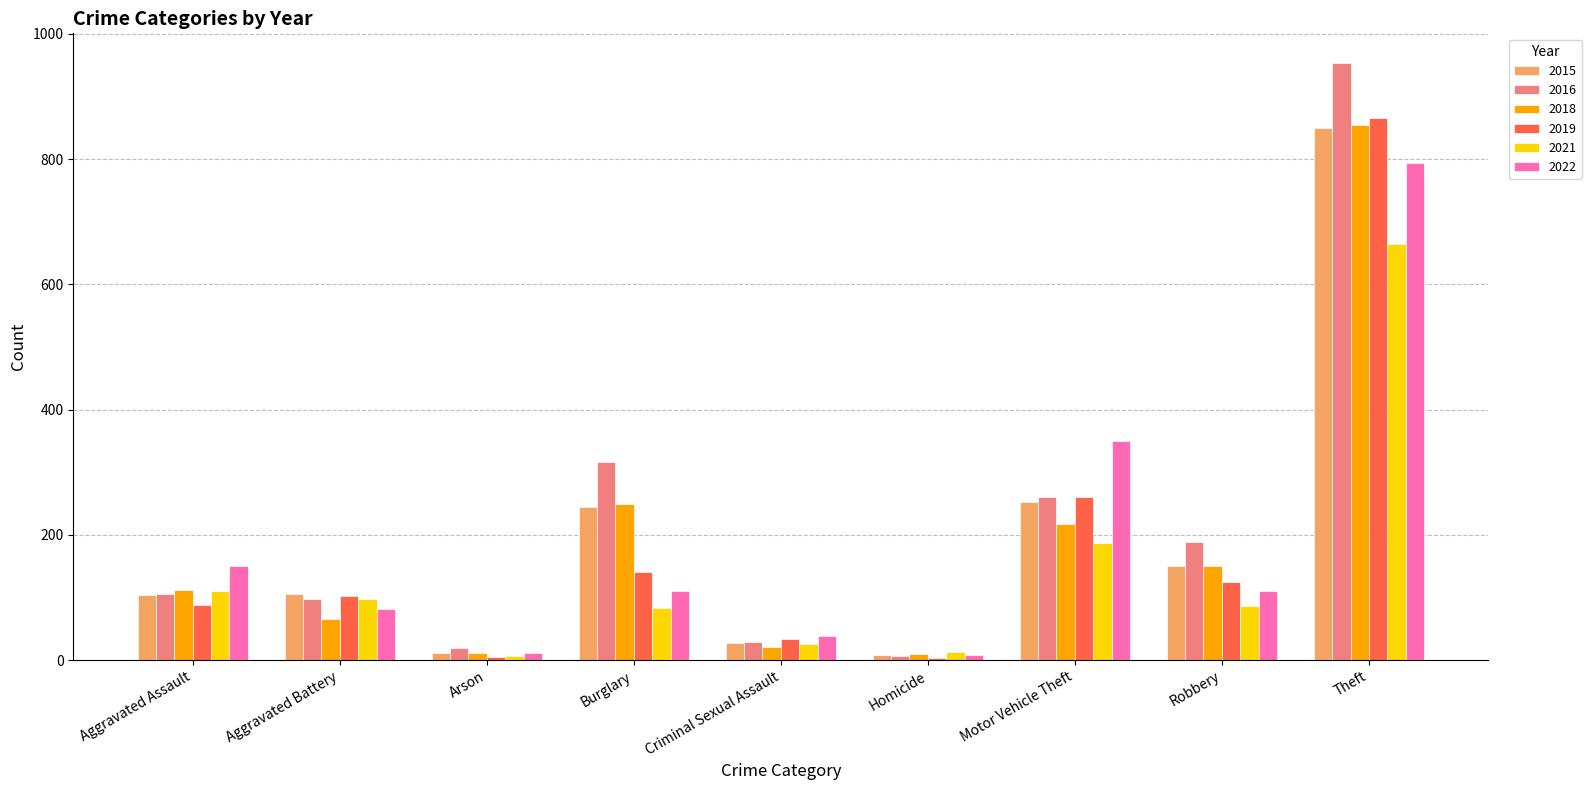

At which category is the sum across all series the highest?

Theft